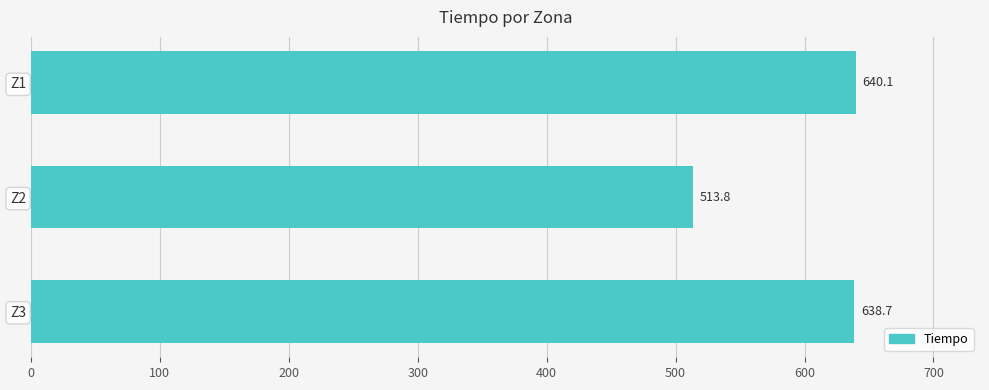

What is the minimum value shown in the chart?

513.8